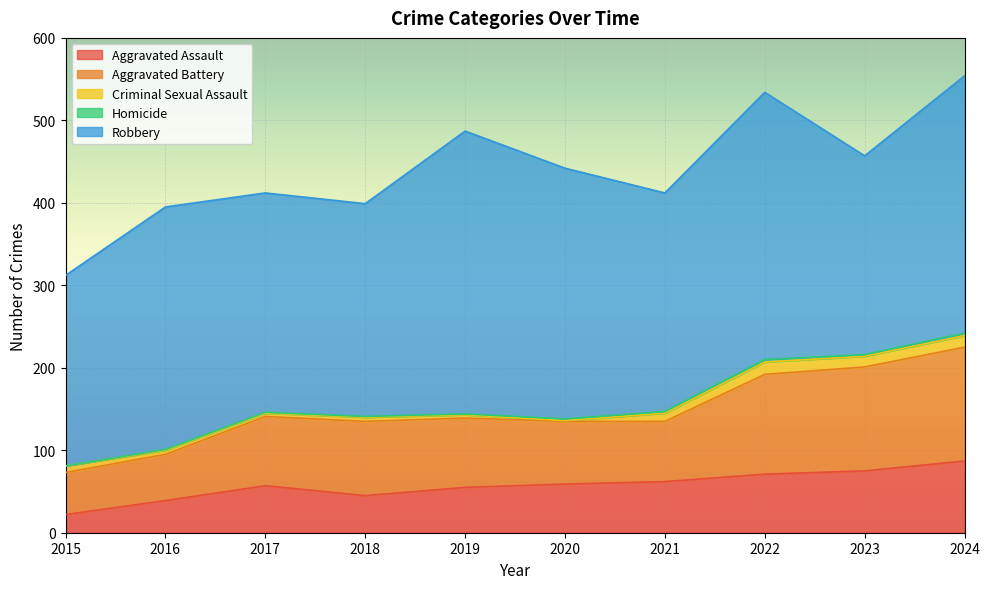

Which has a higher value, 2023 or 2021?

2023